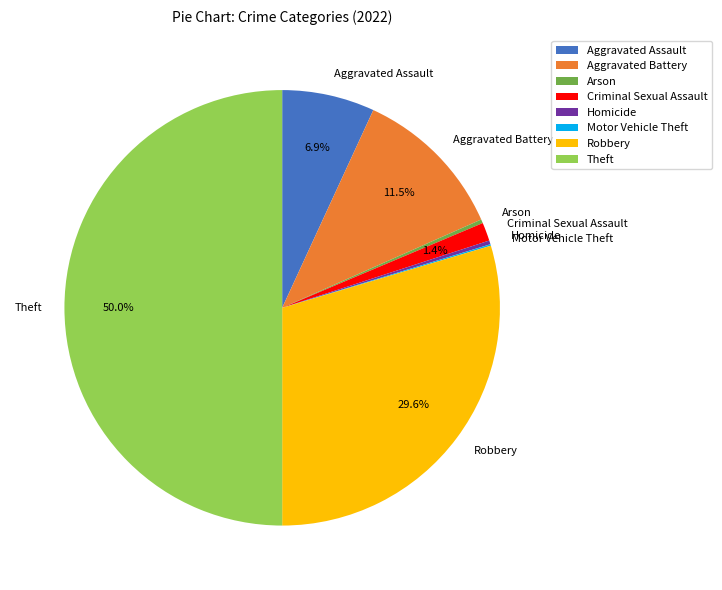

Between Arson and Aggravated Assault, which is larger?

Aggravated Assault